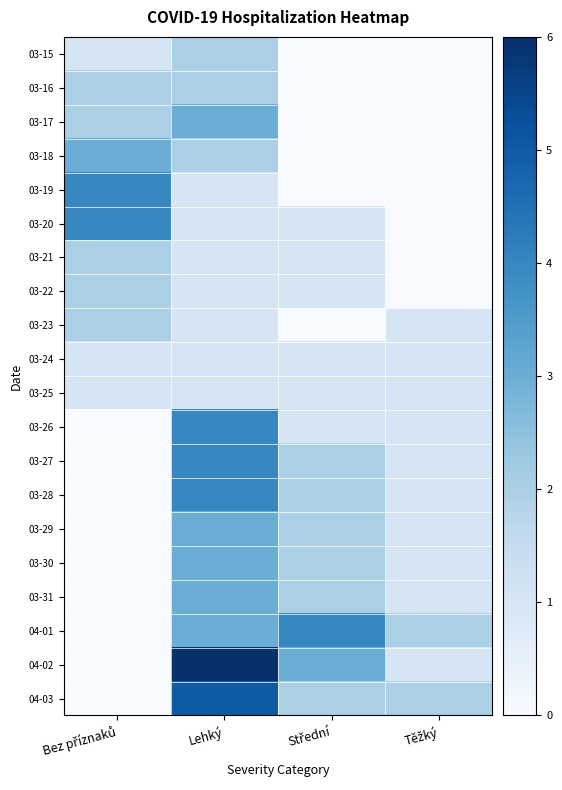

Between Těžký and Střední, which is larger?

Těžký